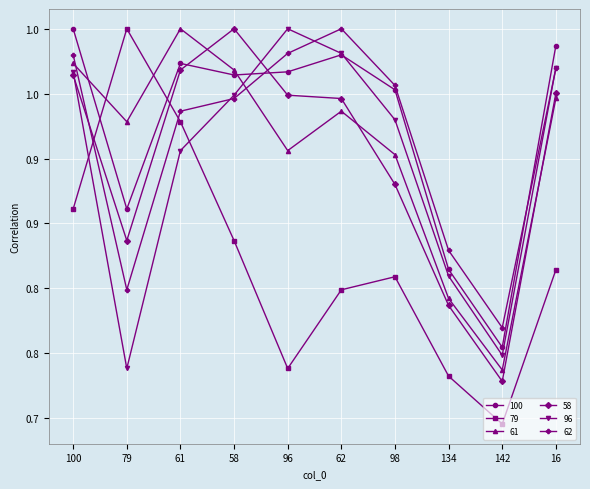

Which has a higher value, 100 or 58?

100